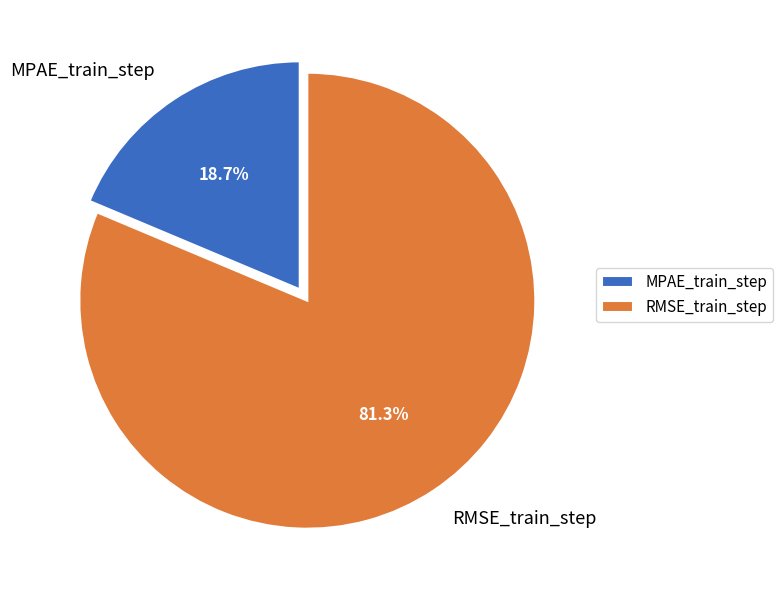

To the nearest percent, what is the combined percentage of MPAE_train_step and RMSE_train_step?

100%